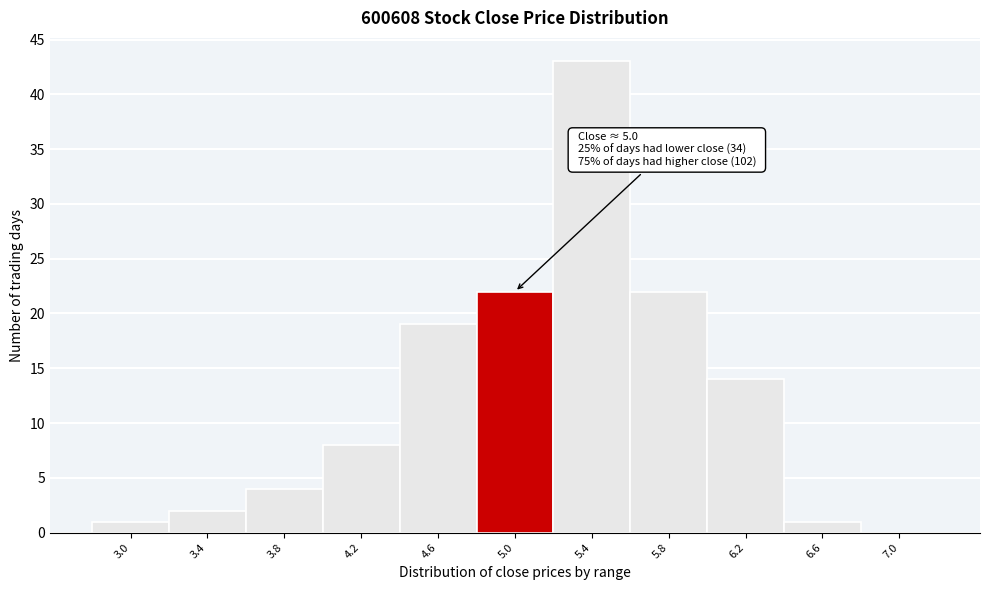

Reading right to left, transcribe all the data shown in this chart.

7.0=0	6.6=1	6.2=14	5.8=22	5.4=43	5.0=22	4.6=19	4.2=8	3.8=4	3.4=2	3.0=1